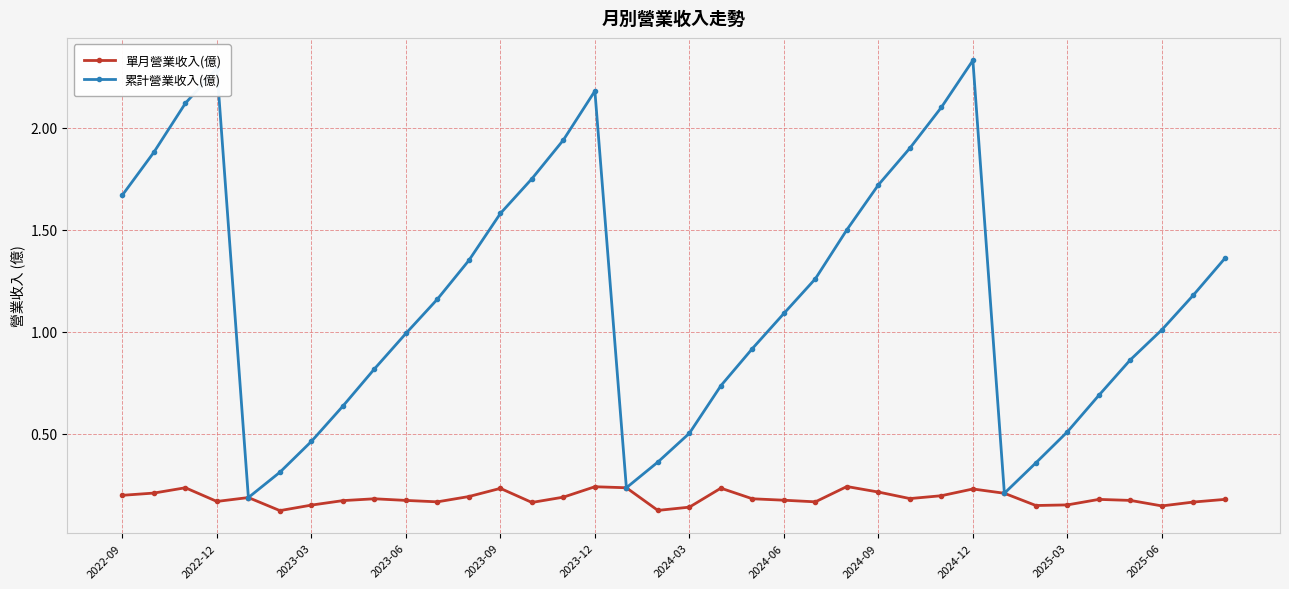

Which series has the widest spread of values?

累計營業收入(億)